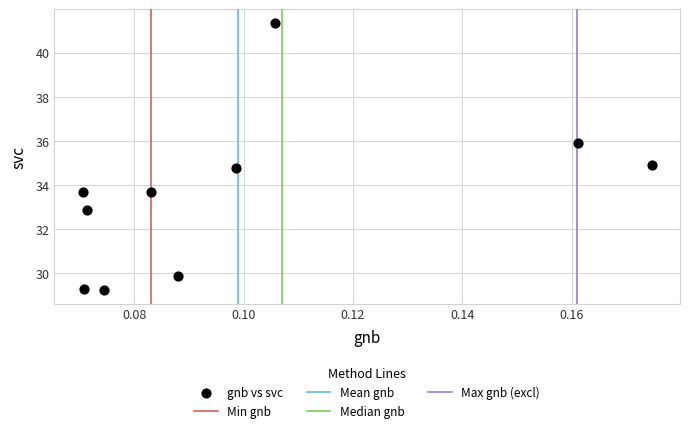

What is the range of Y values (max minus min)?

12.1